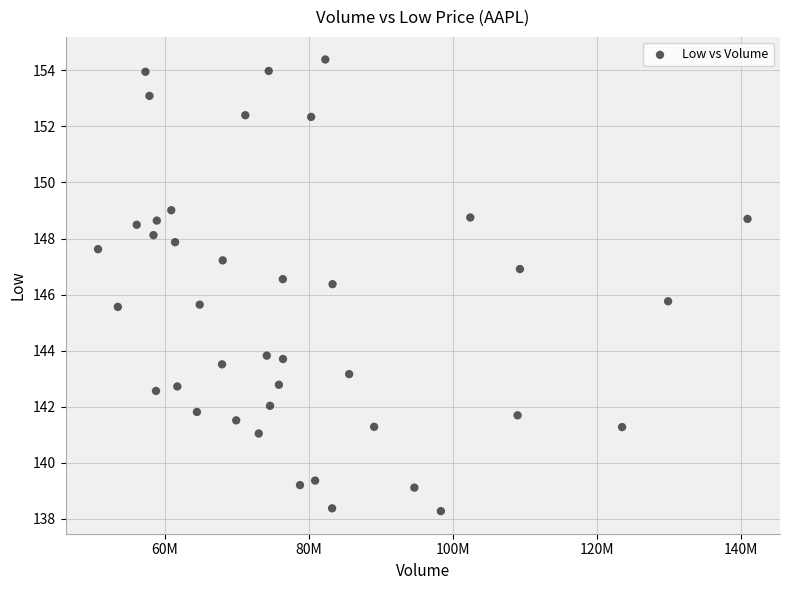

What is the range of Y values (max minus min)?

16.1